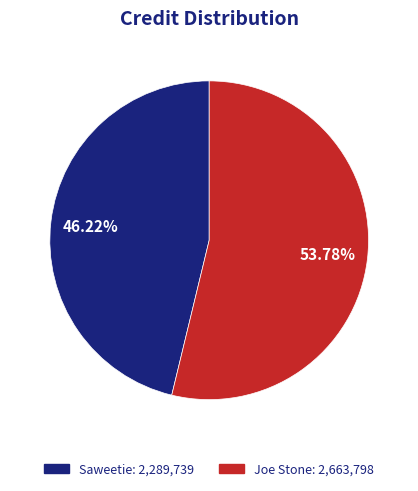

What percentage is the Saweetie slice, to the nearest percent?

46%